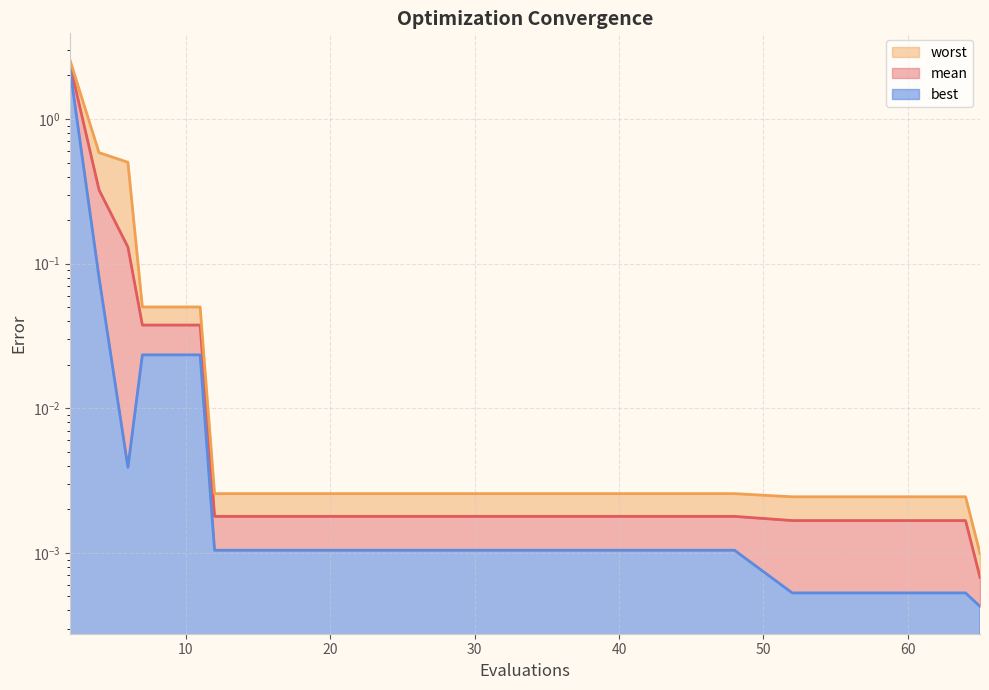

Which series has the widest spread of values?

worst